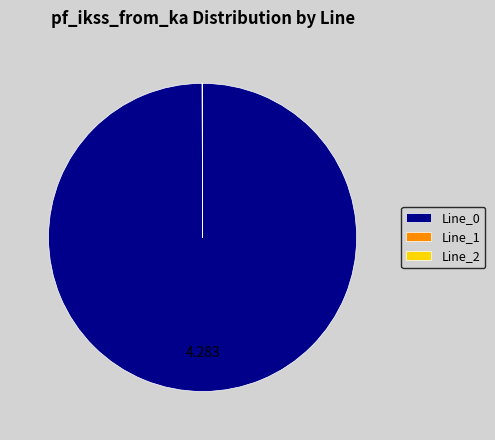

Is Line_0 the majority of the pie?

Yes